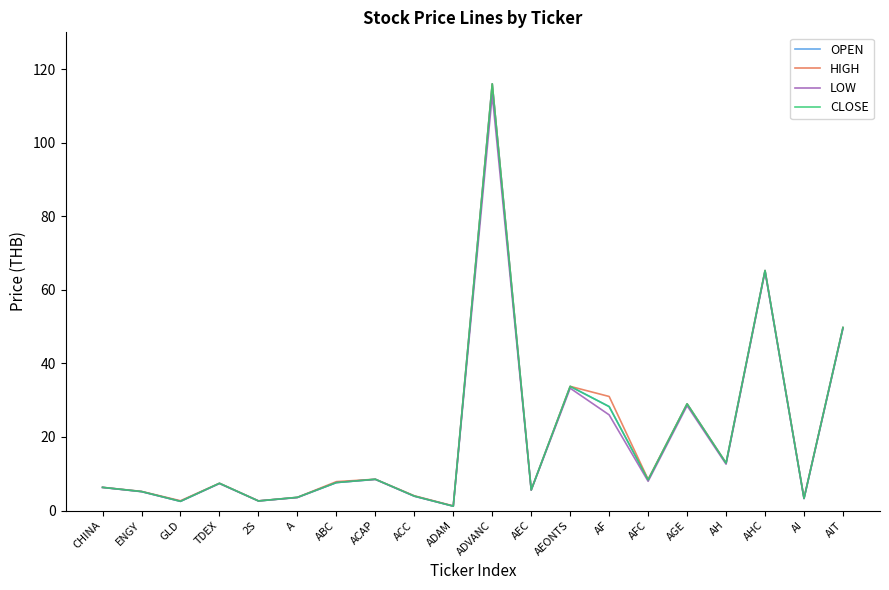

In HIGH, how many points are higher than both neighbors (excluding endpoints)?

6